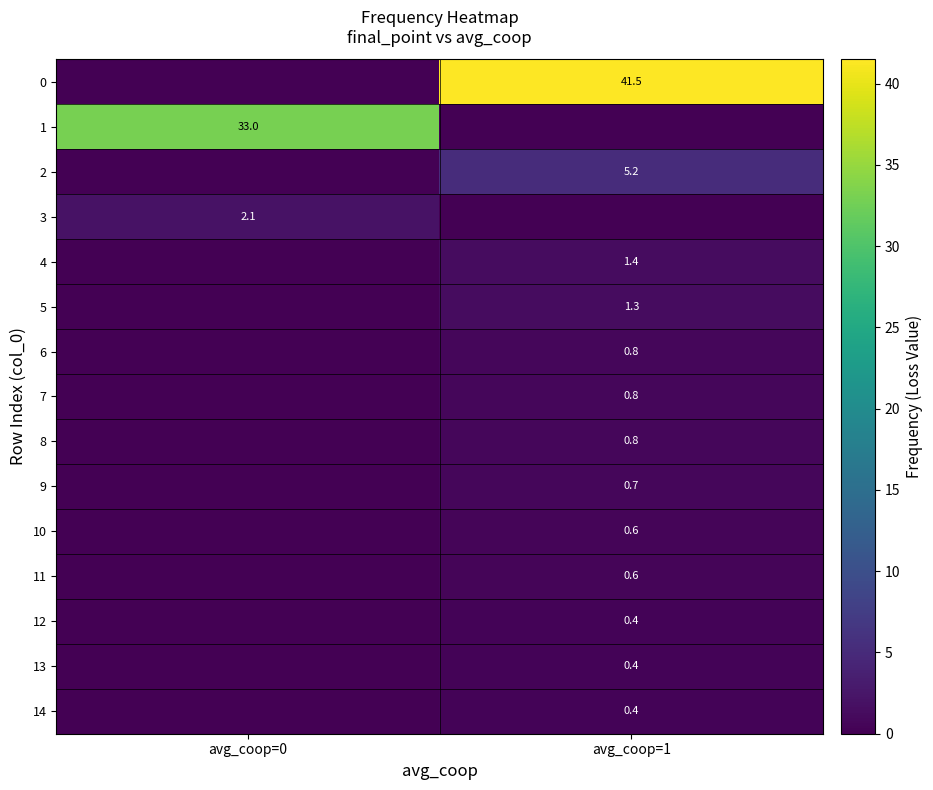

At how many categories does at least one series exceed 14?

2